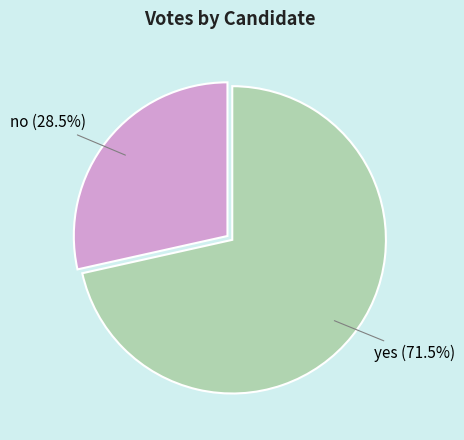

What portion of the pie excludes yes?

28.5%